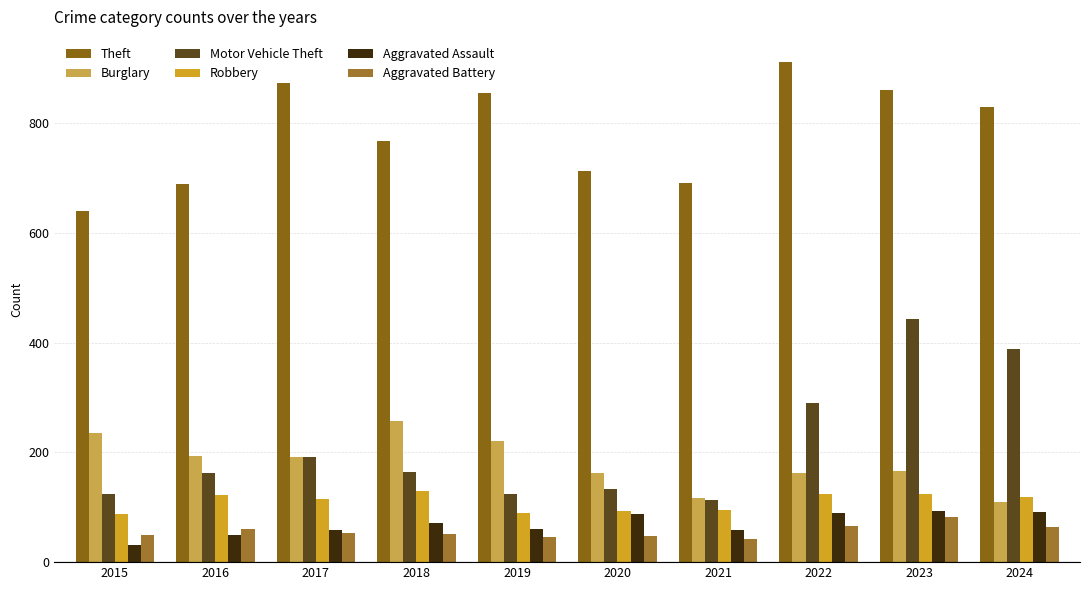

Rank the categories by Aggravated Assault value from lowest to highest.

2015, 2016, 2021, 2017, 2019, 2018, 2020, 2022, 2024, 2023